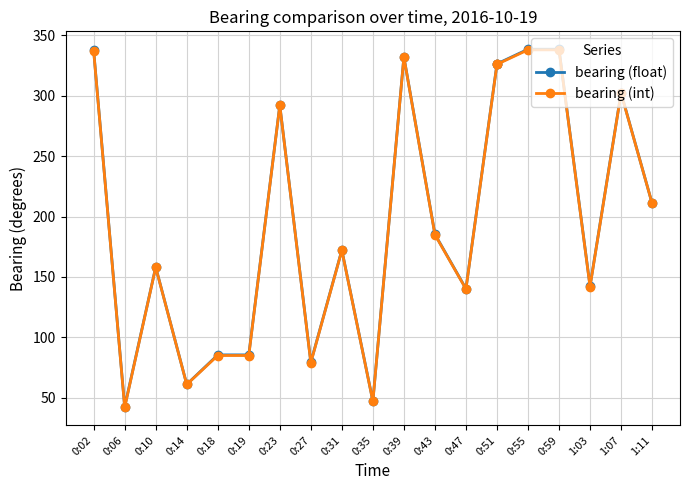

True or false: bearing (int) and bearing (float) intersect in this chart.

False